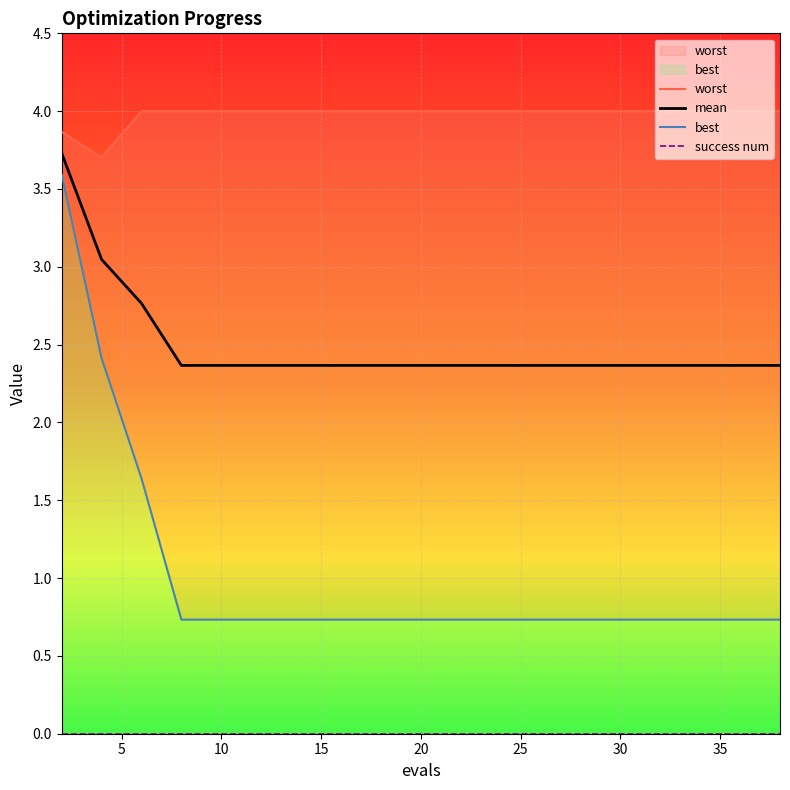

What is the highest value of the mean series?

3.7